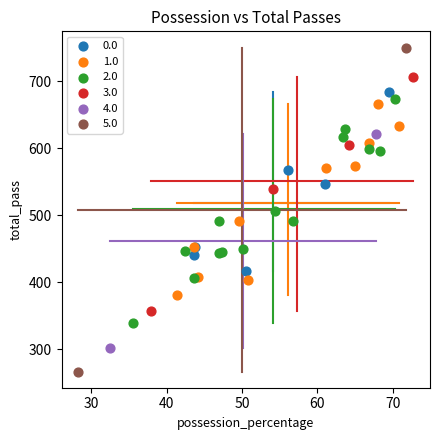

Which series contains the lowest Y value?

5.0